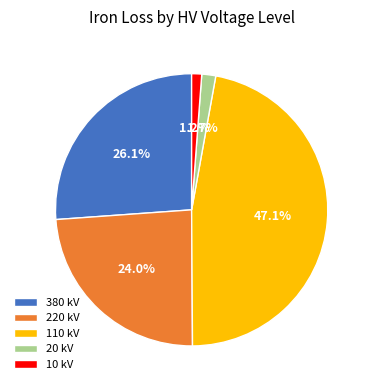

To the nearest percent, what is the combined percentage of 220 and 20?

26%